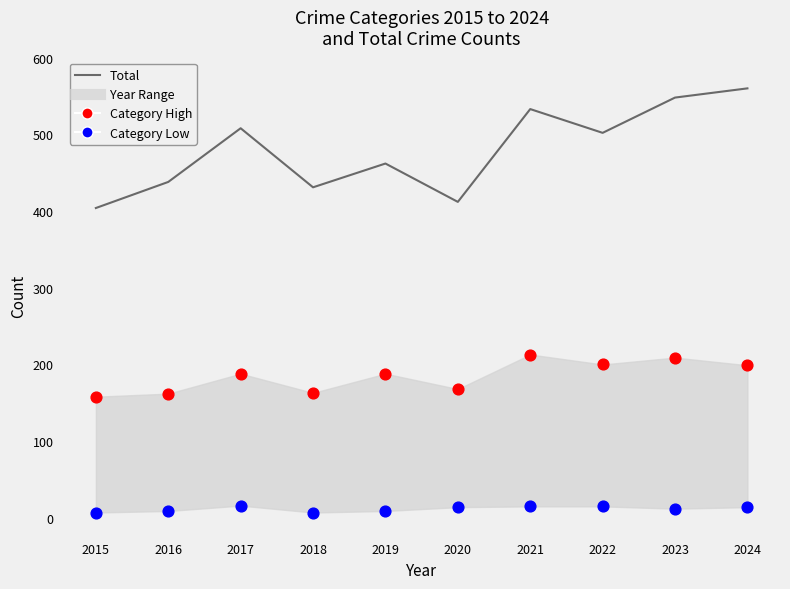

Approximately how many times larger is the value at 2022 compared to 2016?

1.1